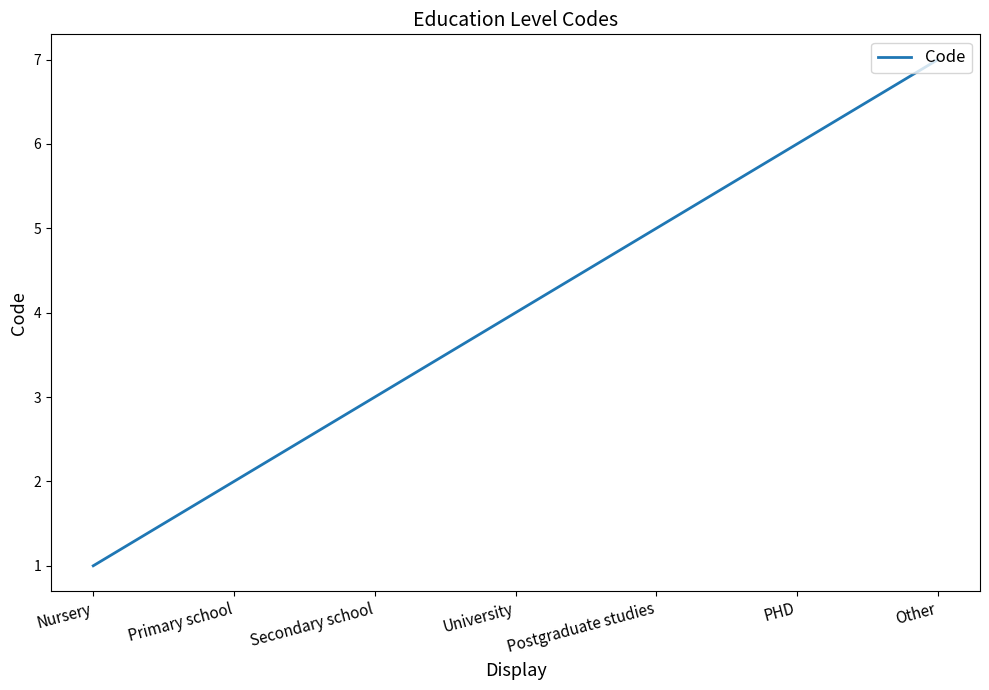

What position from the right is Nursery?

7